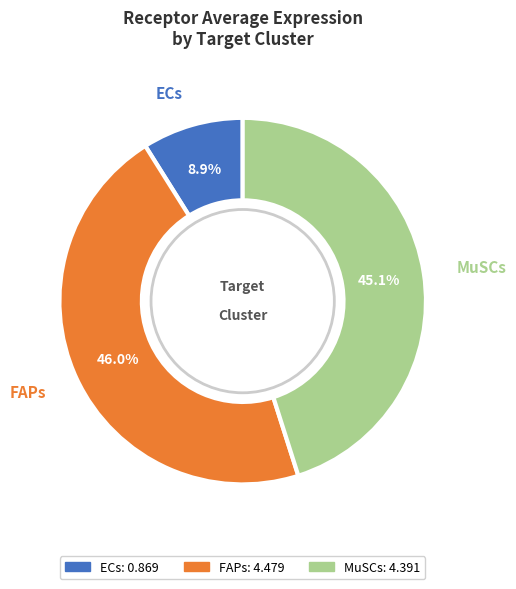

How many slices are in this pie chart?

3